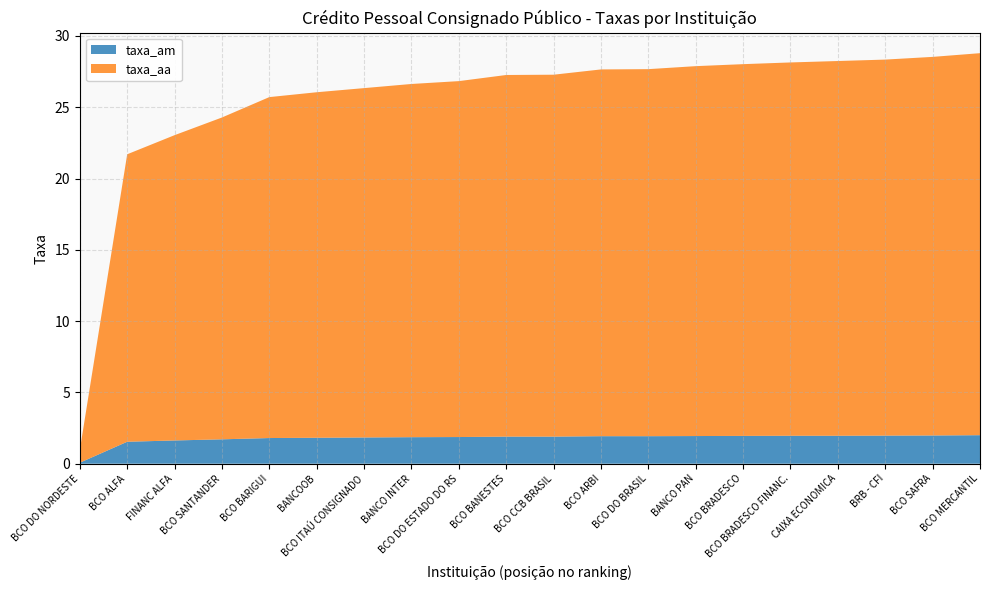

Reading right to left, what are all the values shown in this chart?

taxa_am: 2.0	2.0	2.0	2.0	2.0	1.9	1.9	1.9	1.9	1.9	1.9	1.9	1.9	1.8	1.8	1.8	1.7	1.6	1.5	0.1
taxa_aa: 26.8	26.6	26.4	26.3	26.2	26.1	25.9	25.7	25.7	25.4	25.4	25.0	24.8	24.5	24.2	23.9	22.6	21.4	20.2	0.9